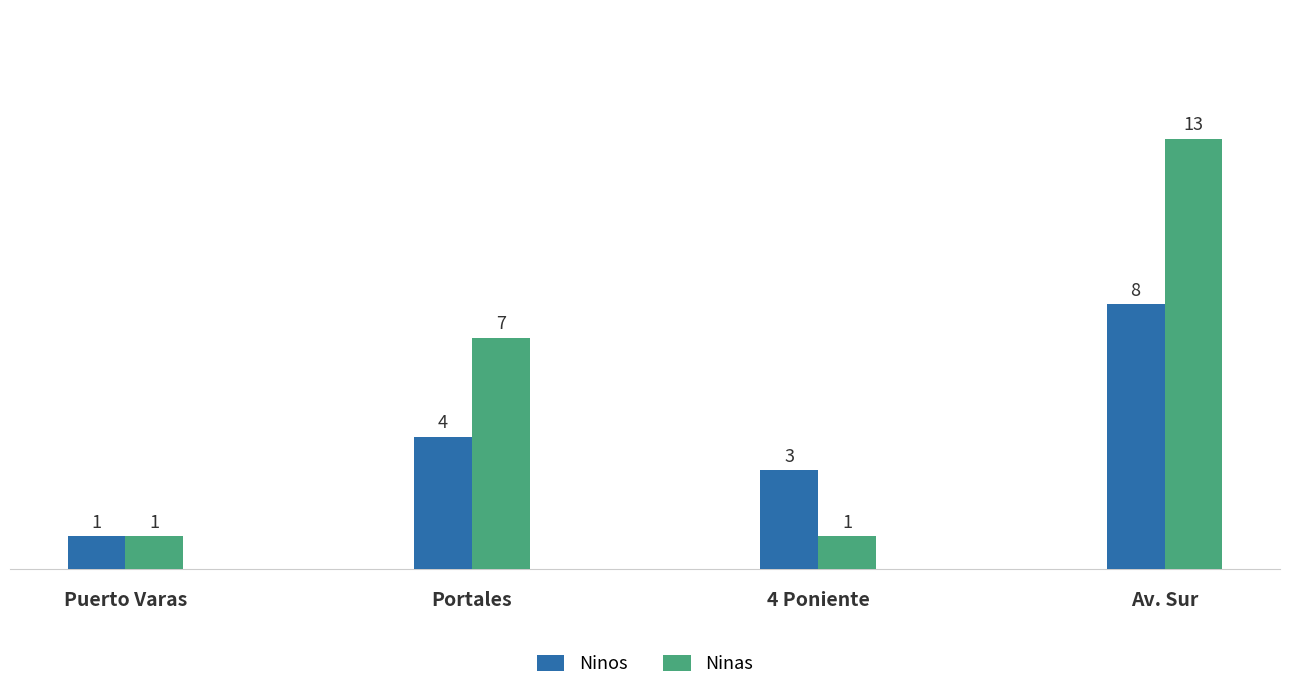

Reading right to left, list all the values displayed in this chart.

Ninos: Av. Sur=8	4 Poniente=3	Portales=4	Puerto Varas=1
Ninas: Av. Sur=13	4 Poniente=1	Portales=7	Puerto Varas=1